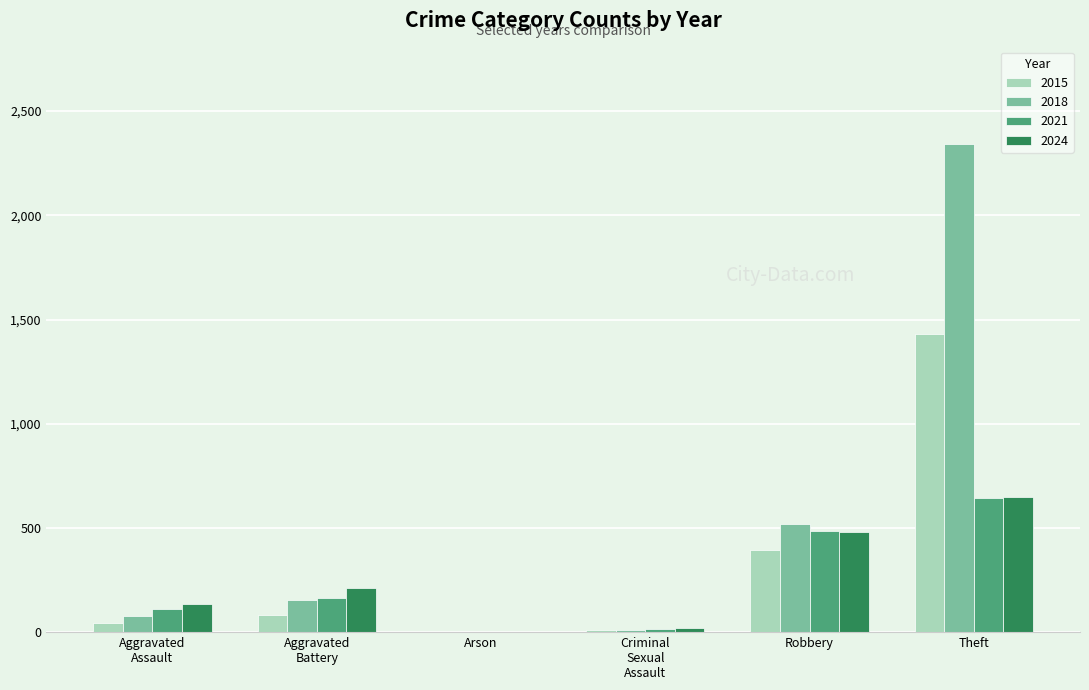

What is the sum of all 2024 values?

1495